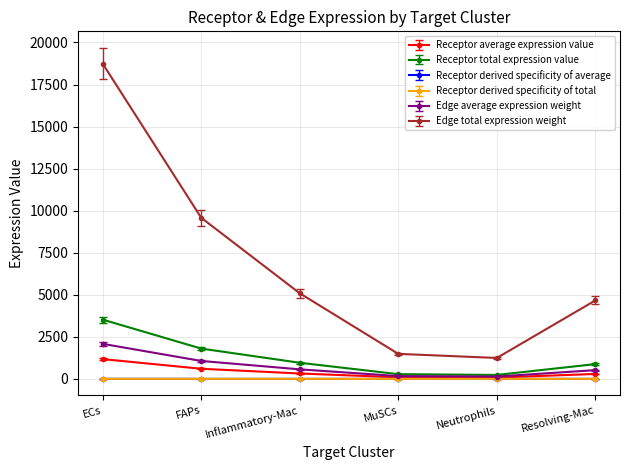

True or false: Edge total expression weight and Edge average expression weight cross at least once.

False